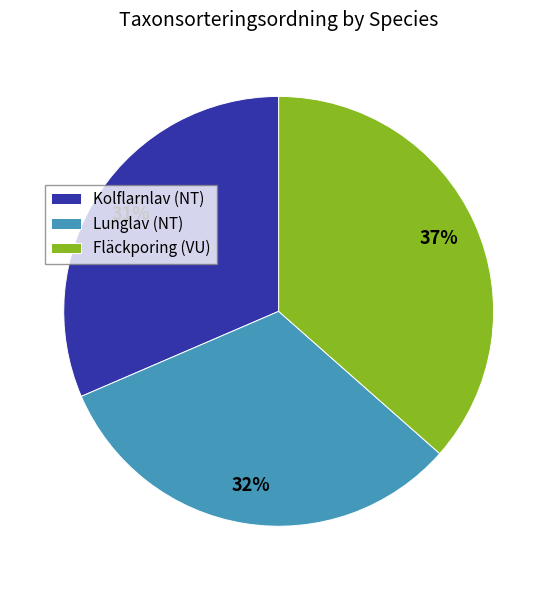

To the nearest percent, what is the combined percentage of Lunglav (NT) and Fläckporing (VU)?

69%